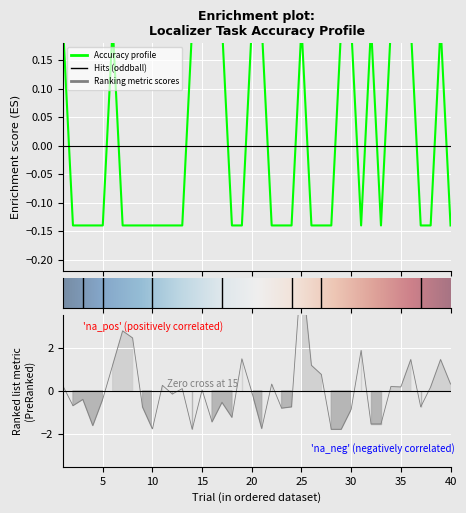

What value does the acc series have at 5?

-0.1